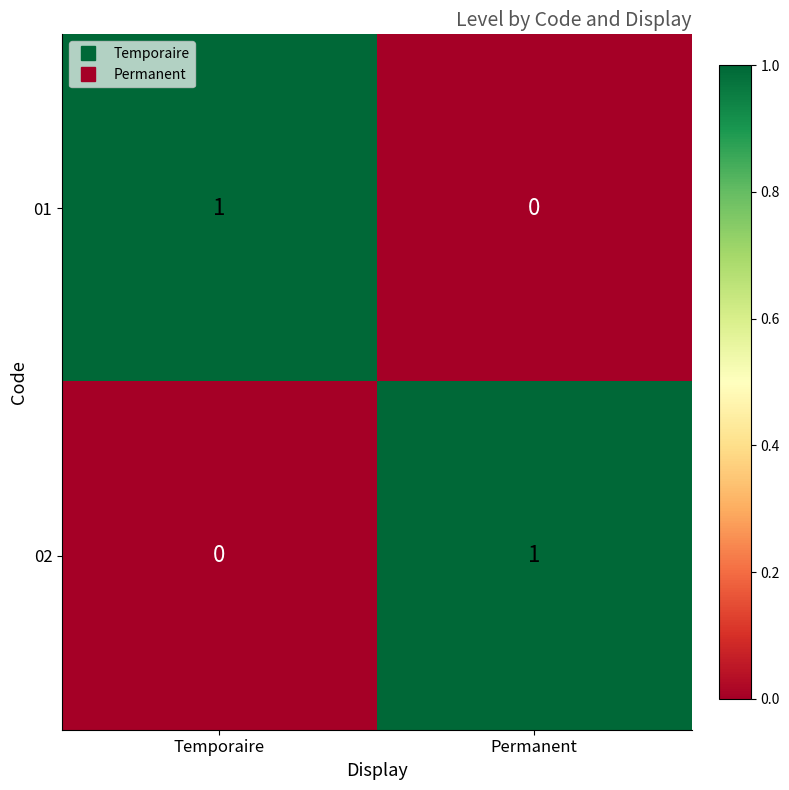

Which category has the highest value in the 01 series?

Temporaire